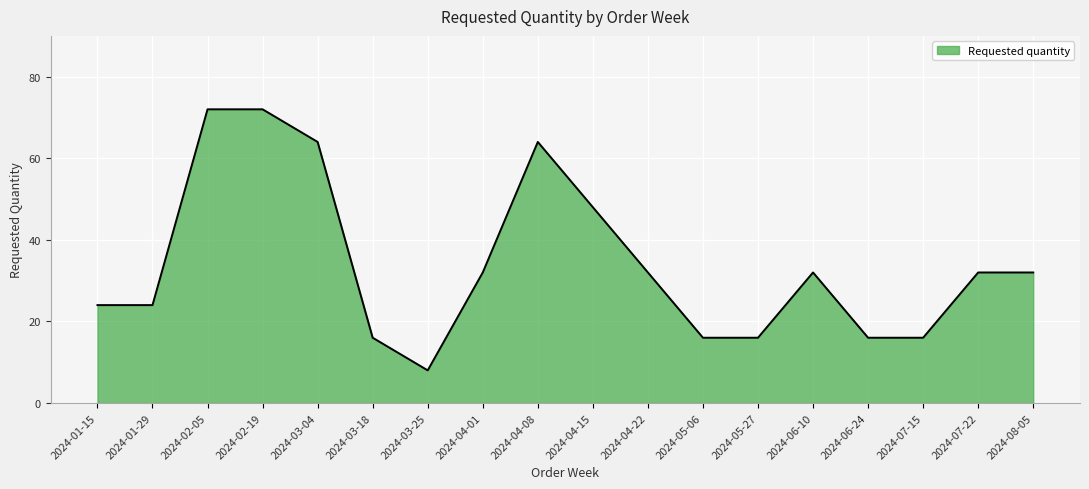

What position from the left is 2024-04-08?

9